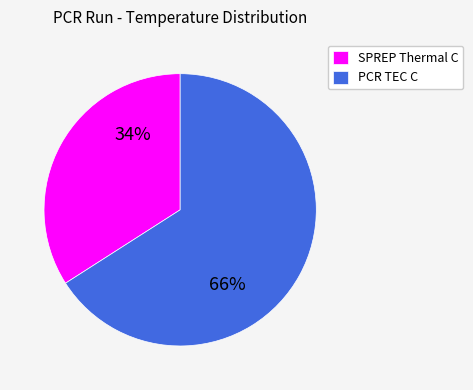

What is the ratio of the value at SPREP Thermal C to the value at PCR TEC C?

0.5